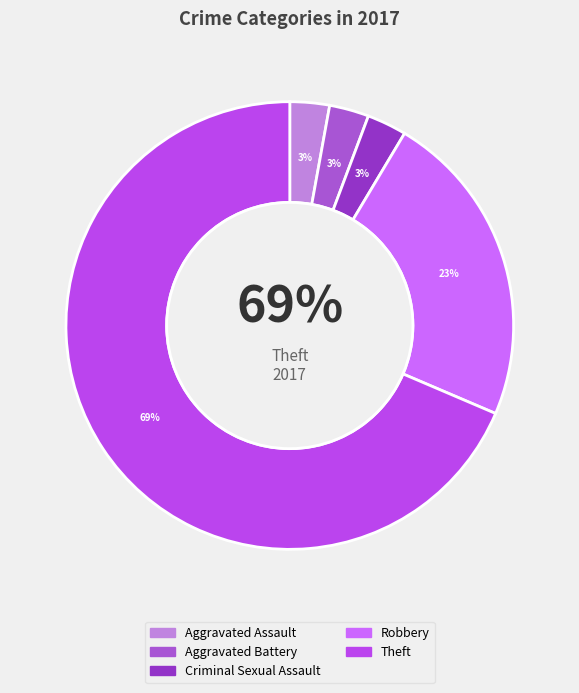

Does Theft account for over 50% of the chart?

Yes